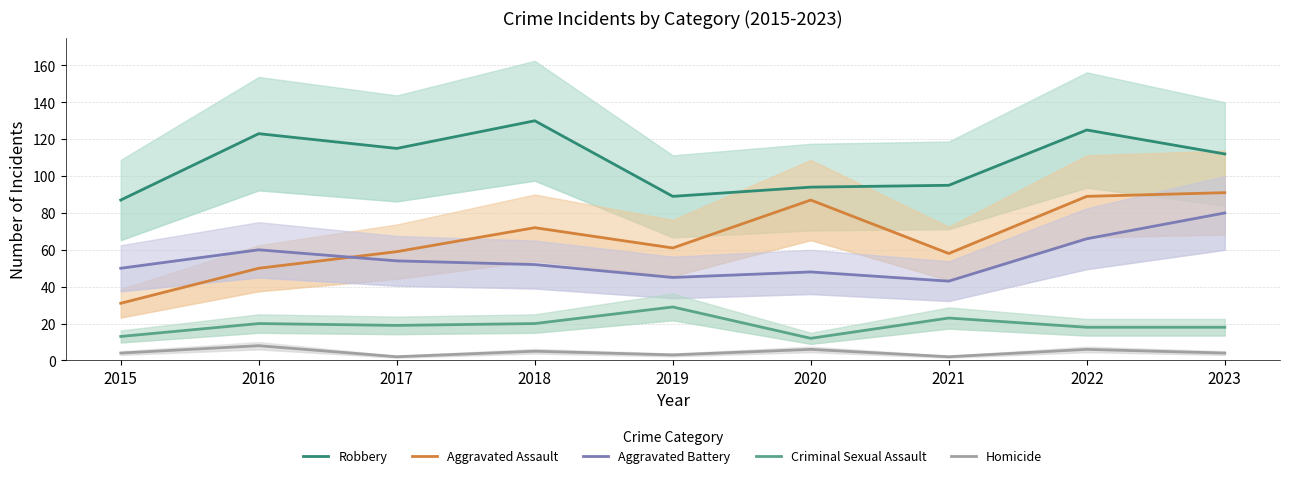

What is the difference between the Aggravated Battery values at 2015 and 2018?

2